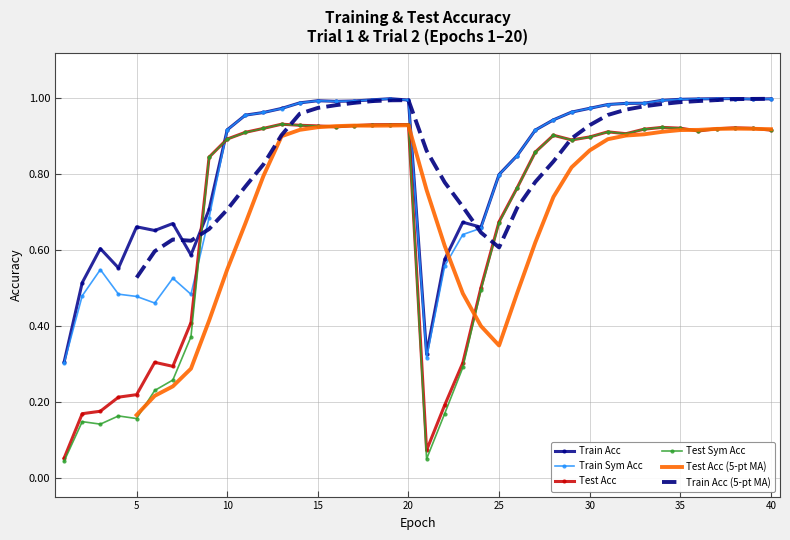

Is it true that Train Acc equals 0.4 at 15?

False